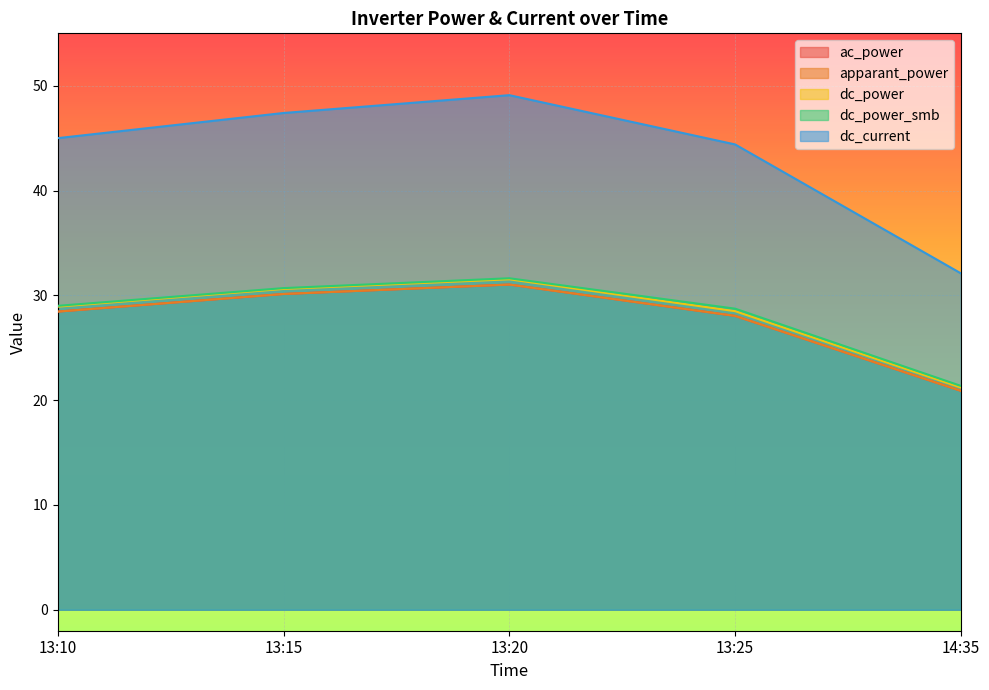

Is it true that ac_power equals 31.0 at 13:20?

True